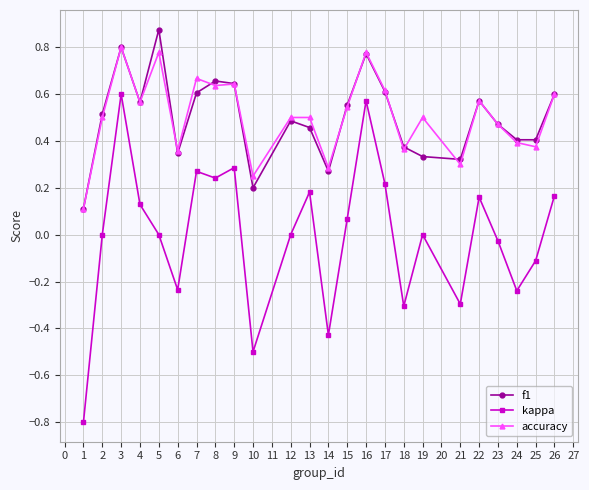

At which category does accuracy reach its first local valley?

4